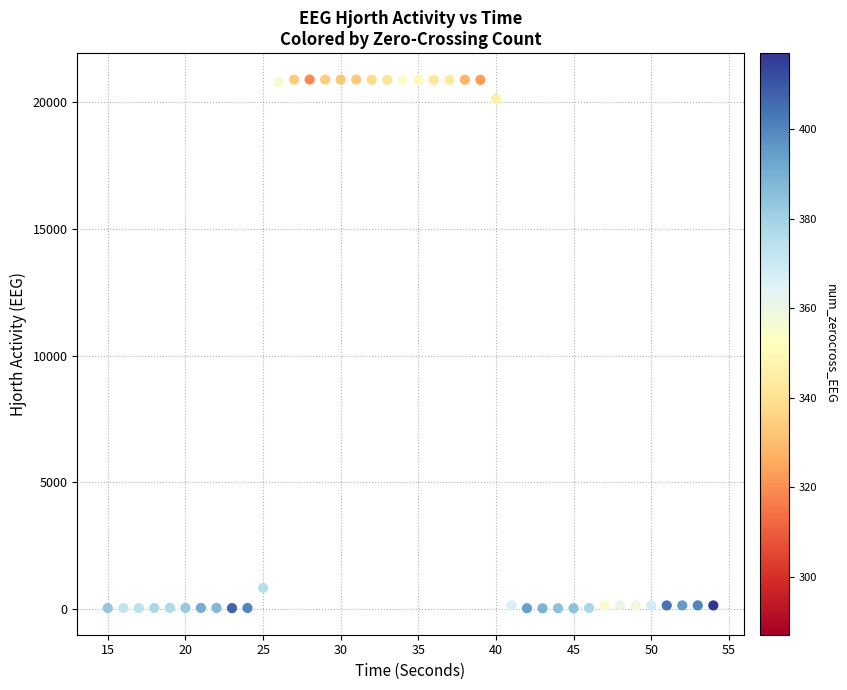

What is the range of X values (max minus min)?

39.0